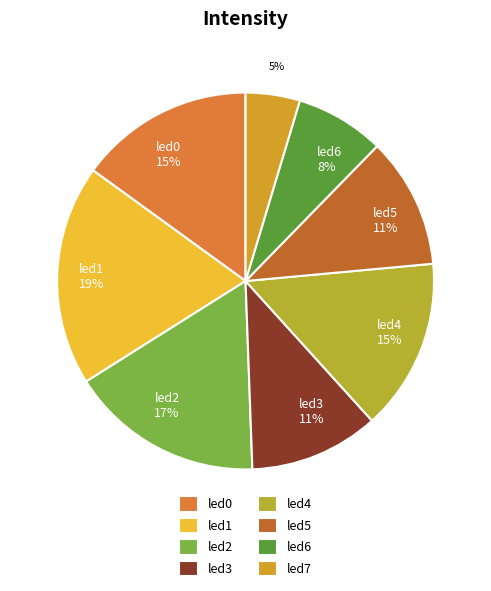

How many slices are in this pie chart?

8